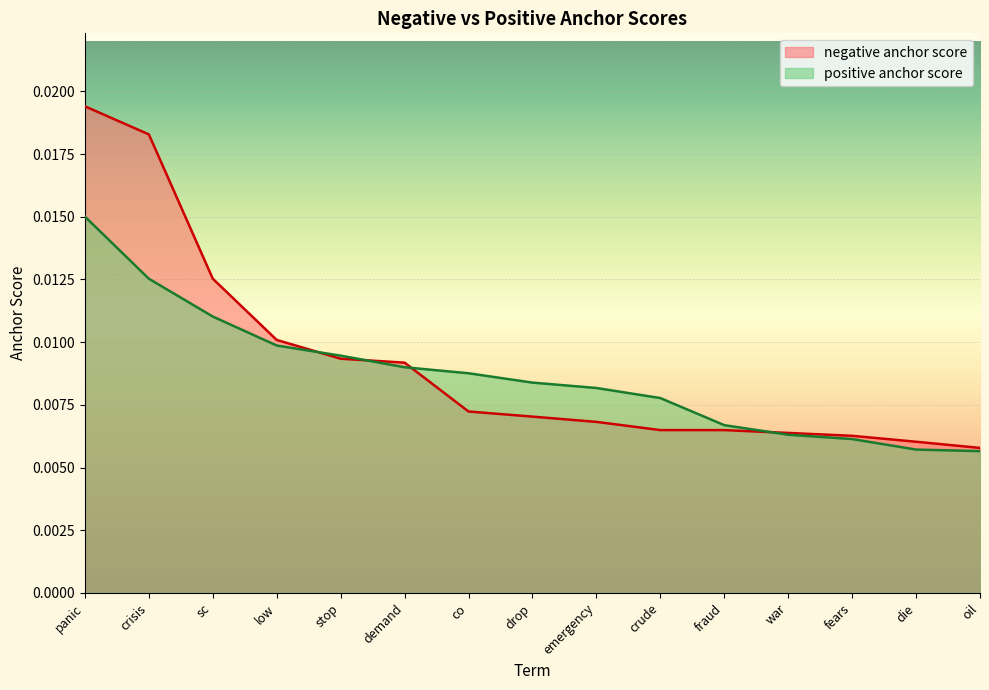

Which series has the largest range (max minus min)?

negative anchor score